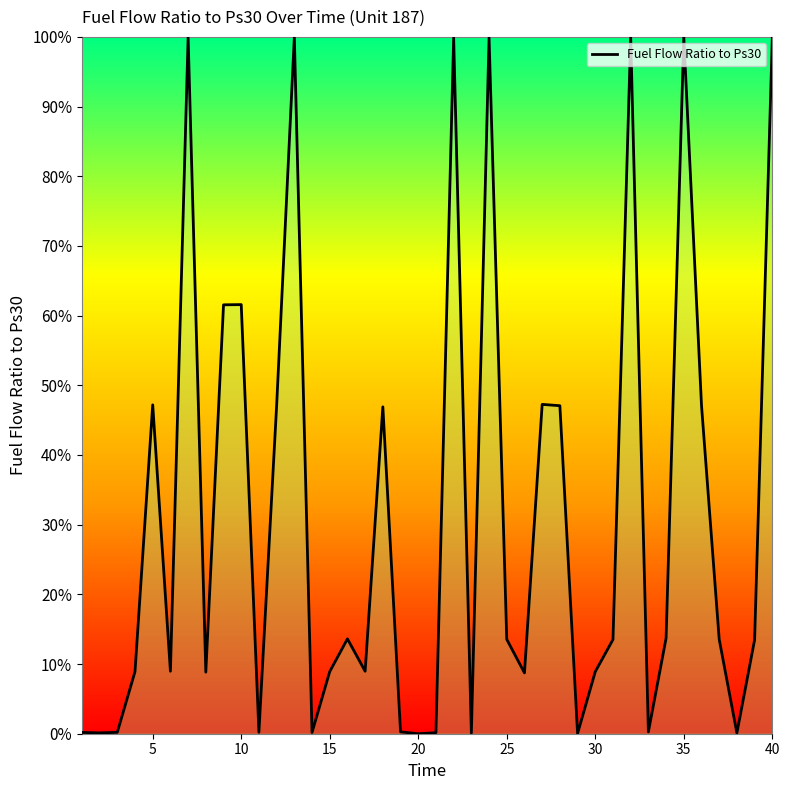

Does the chart display data point markers on the line(s)?

No